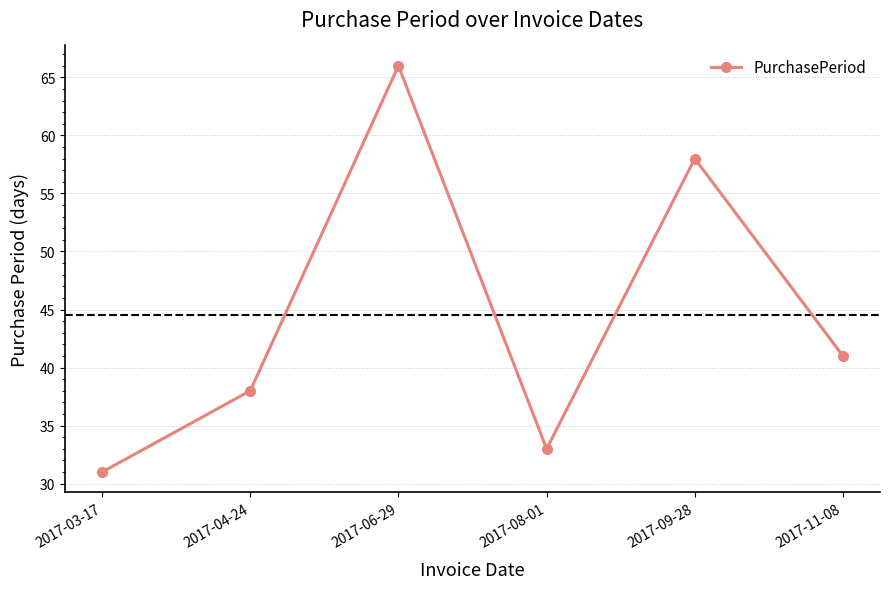

What is the greatest value displayed?

66